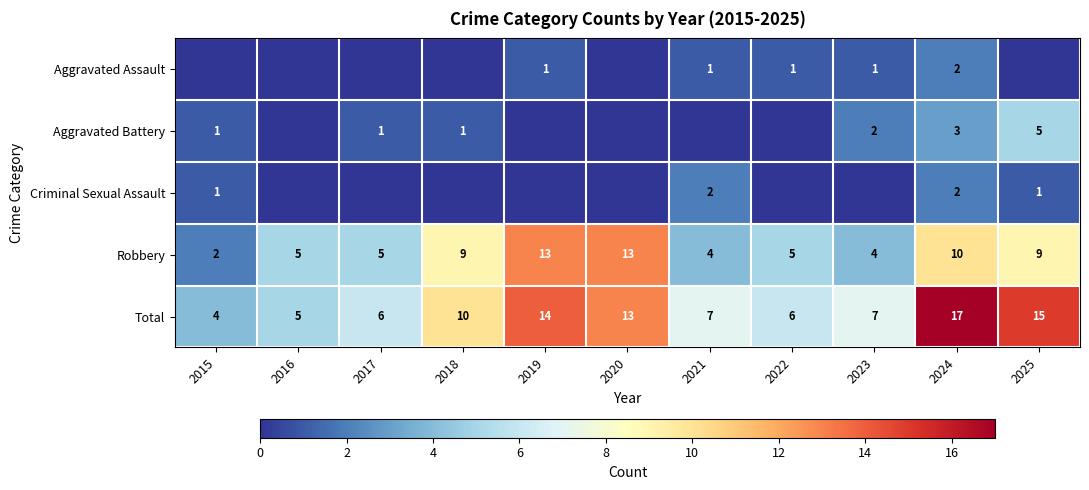

At how many categories does at least one series exceed 9?

5